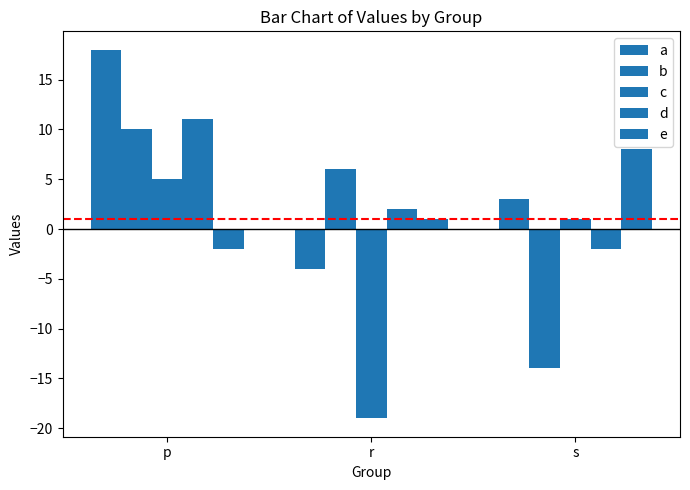

What is the difference between the highest and lowest values at s?

22